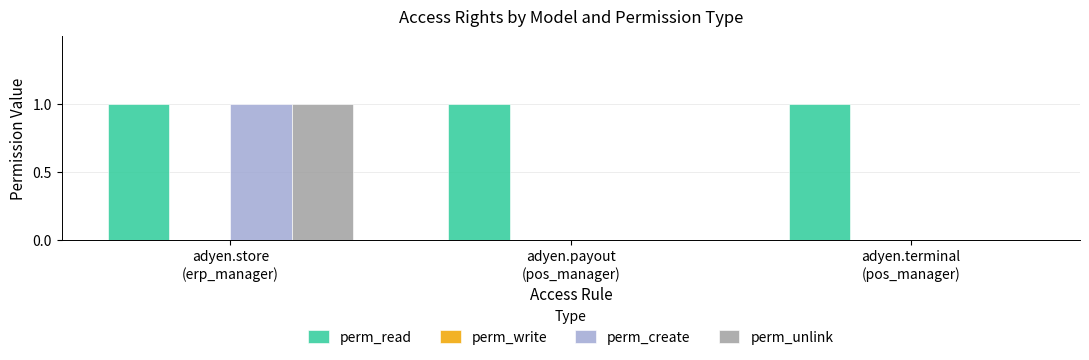

Which series has the largest total across all categories?

perm_read